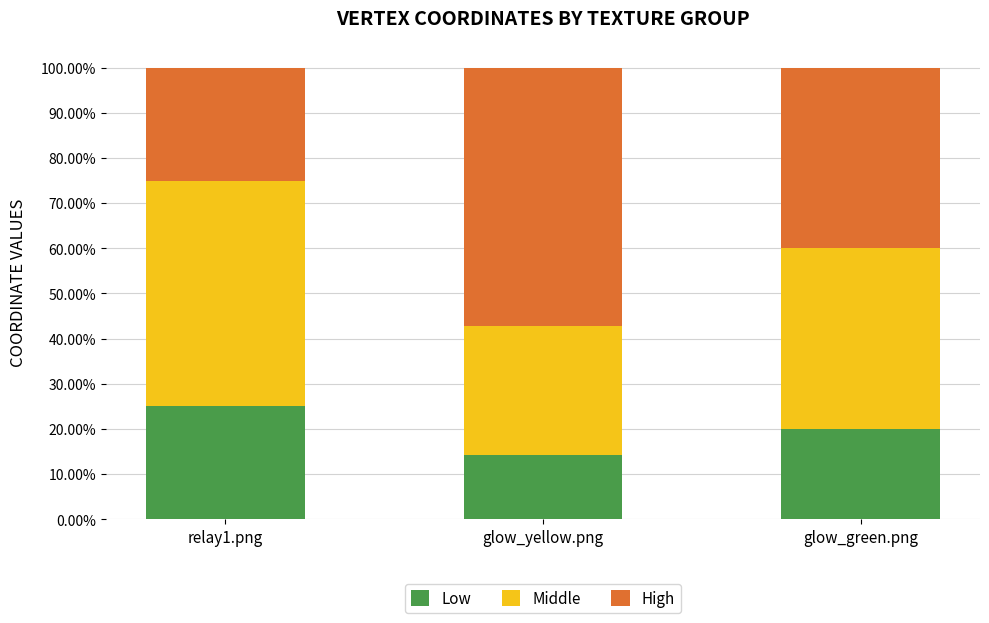

Are the bars horizontal?

No